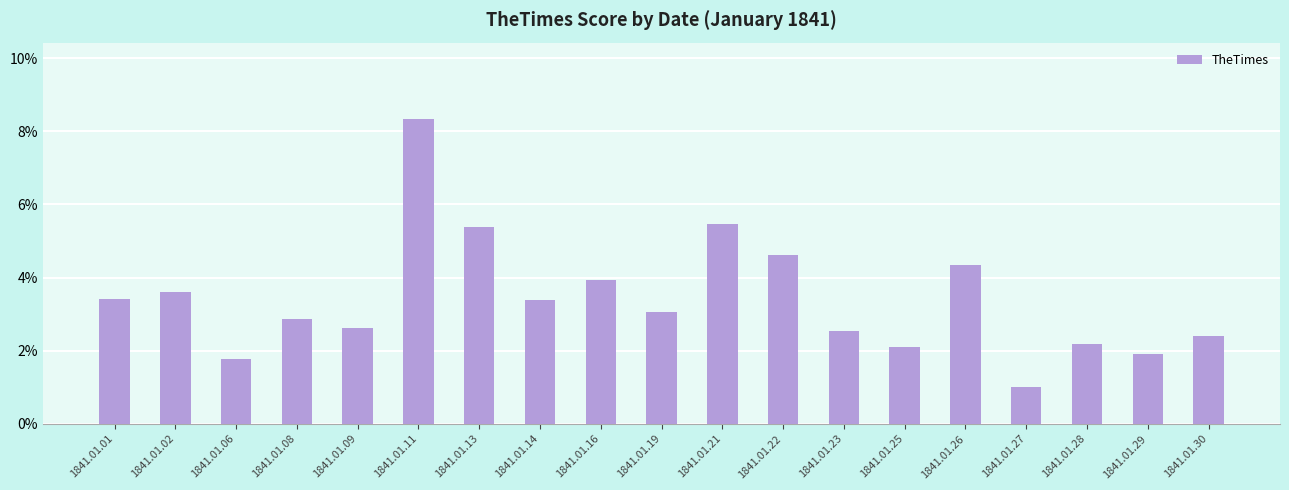

Which has a higher value, 1841.01.21 or 1841.01.30?

1841.01.21